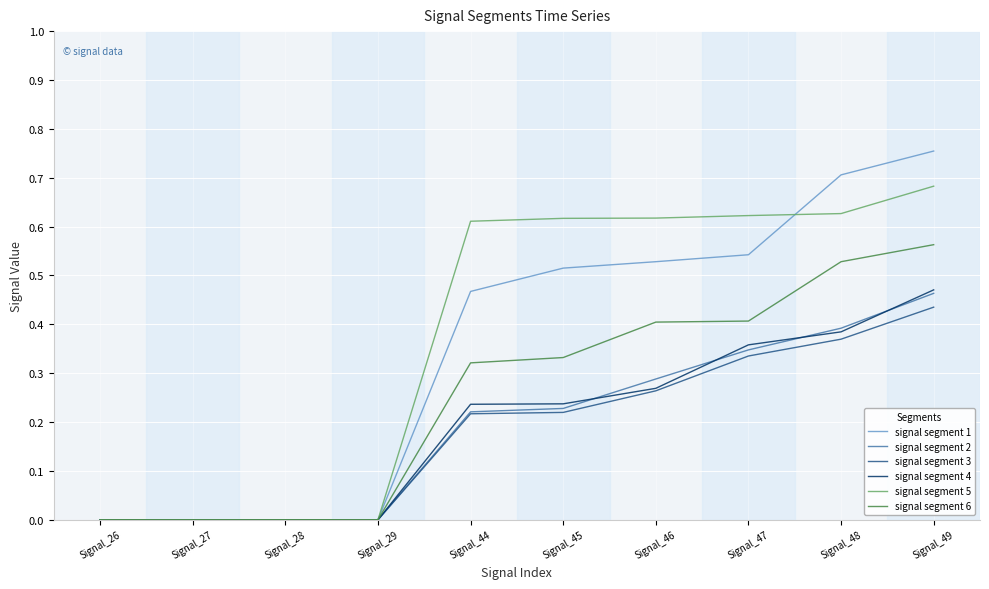

How many lines are shown in the chart?

6